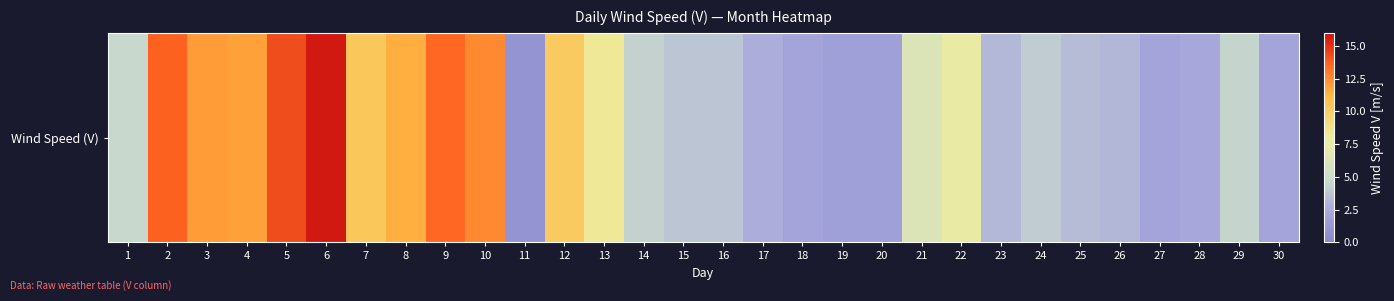

At which label is the value closest to 8?

13